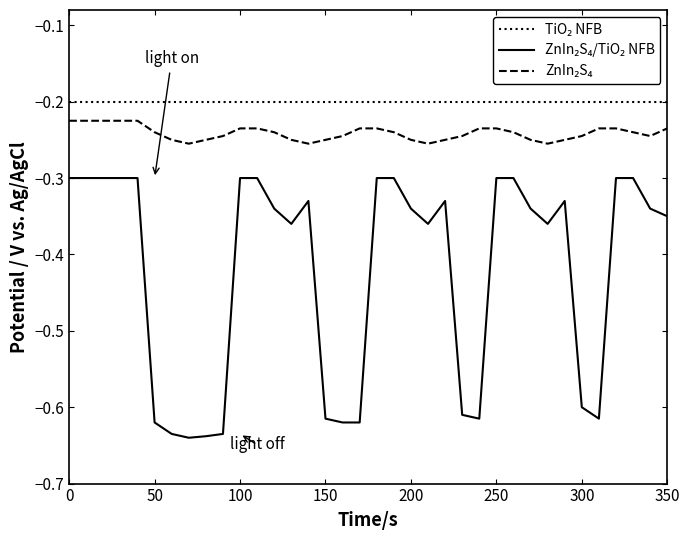

What is the difference between the maximum and minimum values in the ZnIn₂S₄/TiO₂ NFB series?

0.3